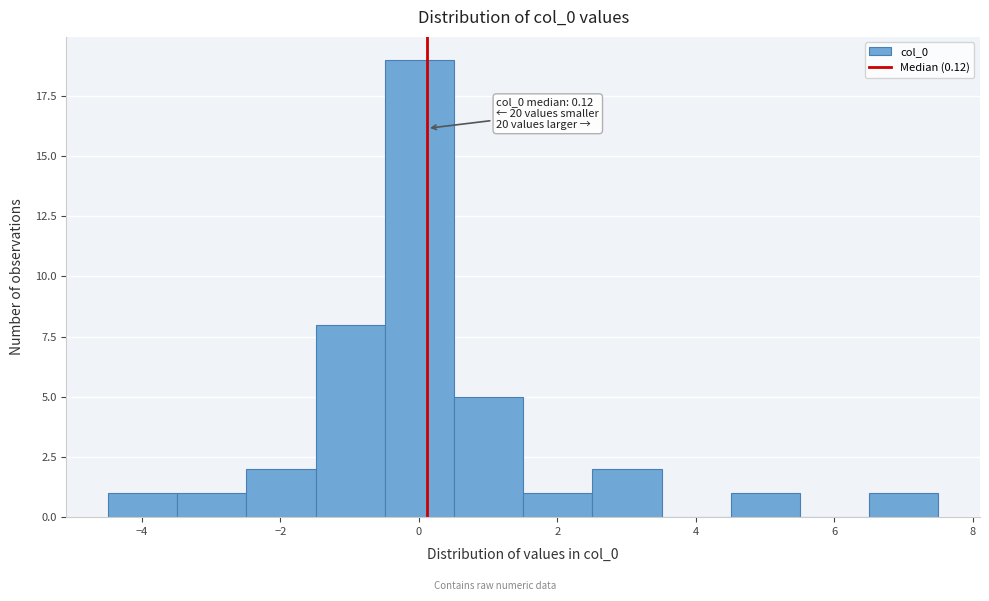

Which range on the x-axis has the tallest bar?

-0.4 to 0.6